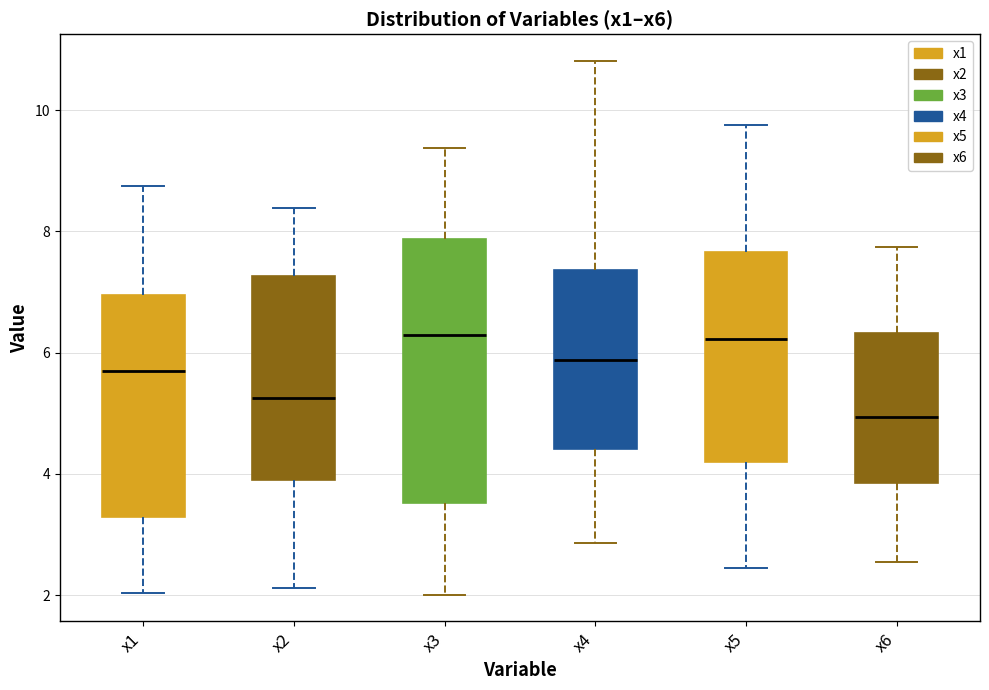

Comparing the boxes themselves (not the whiskers), which one is the tallest?

x3